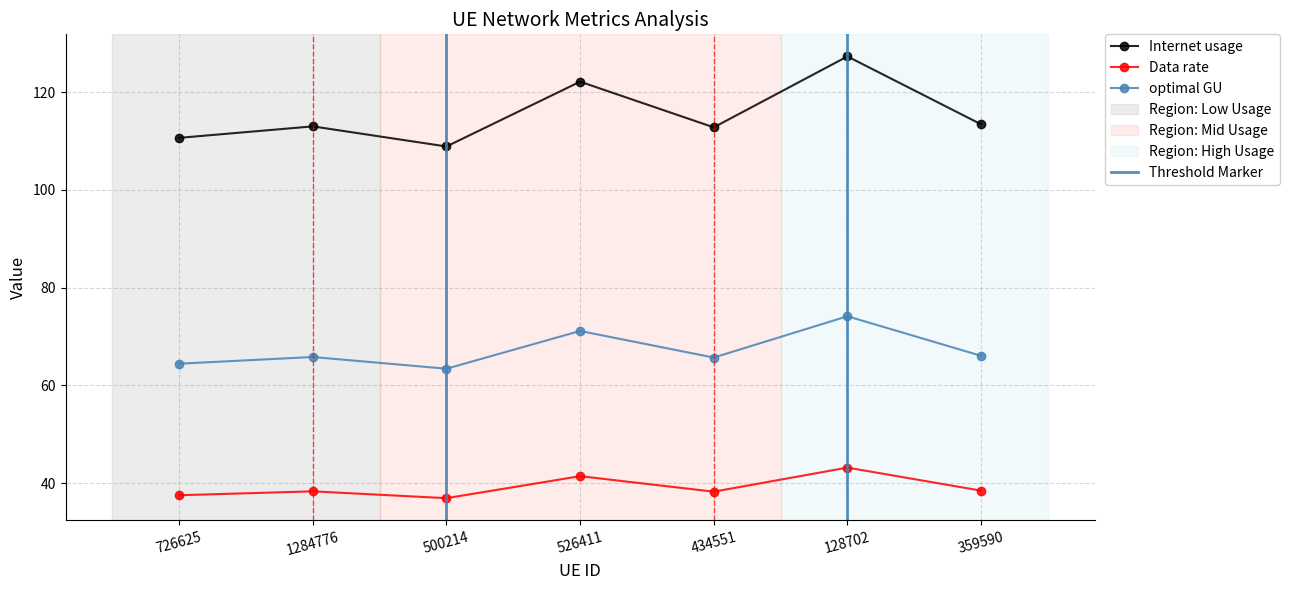

Is it true that Internet usage equals 31.6 at 526411?

False